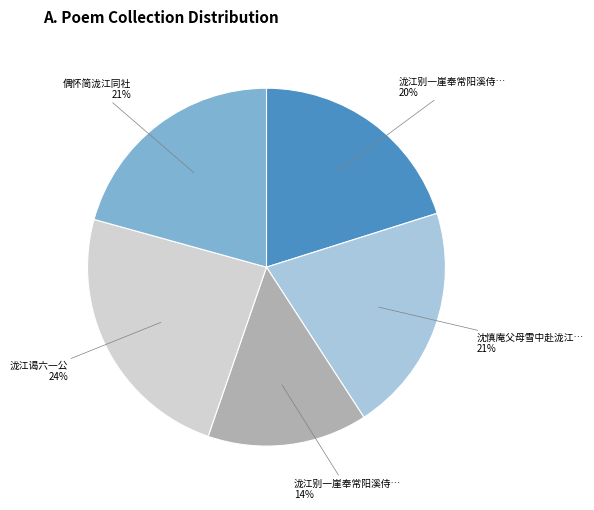

To the nearest percent, what is the difference between the largest and smallest slice percentages?

10%